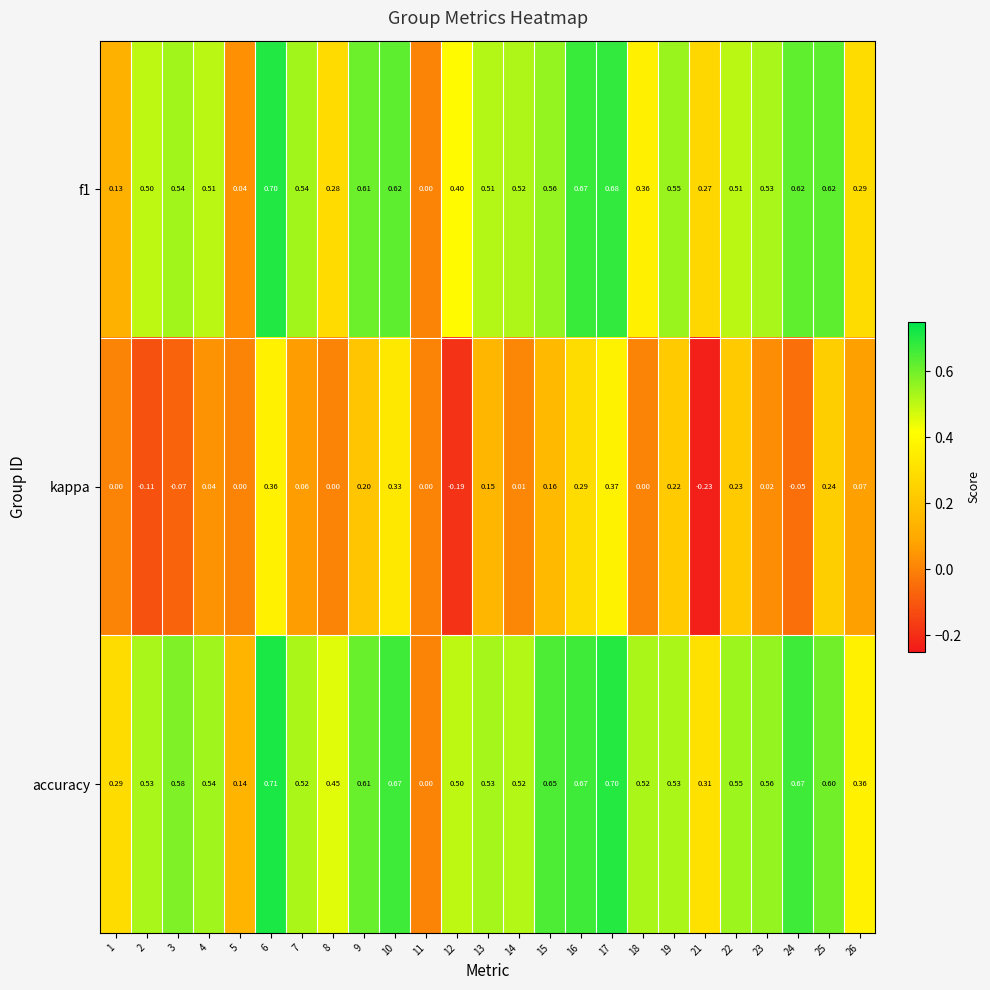

Which series has the largest range (max minus min)?

accuracy